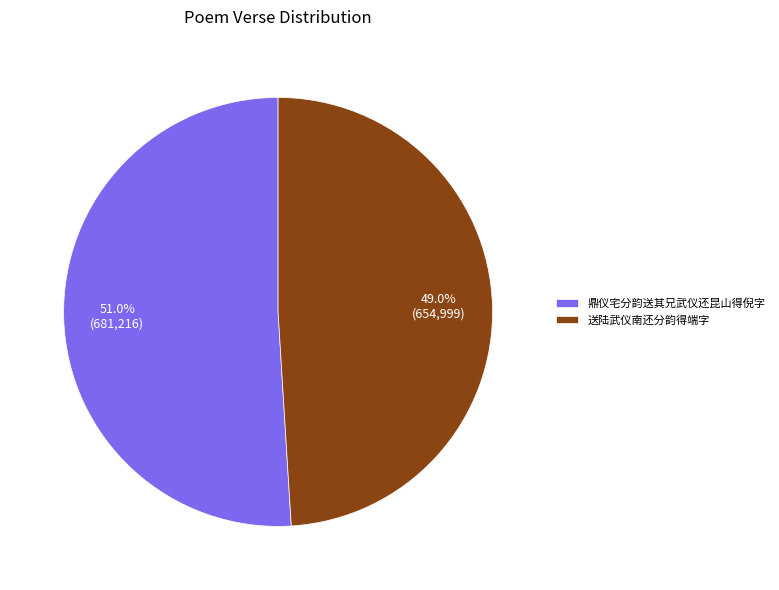

Does any single category account for the majority?

Yes